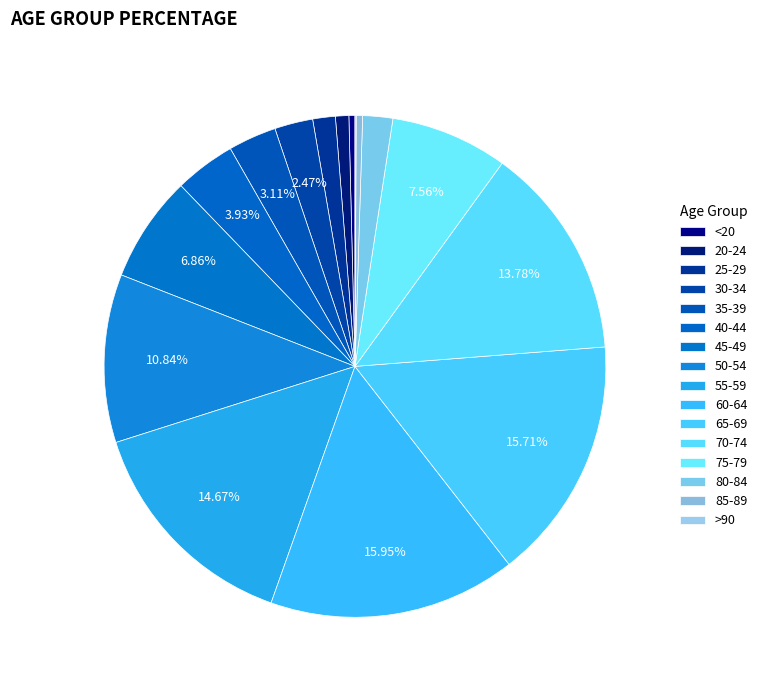

What percentage is the 45-49 slice, to the nearest percent?

7%